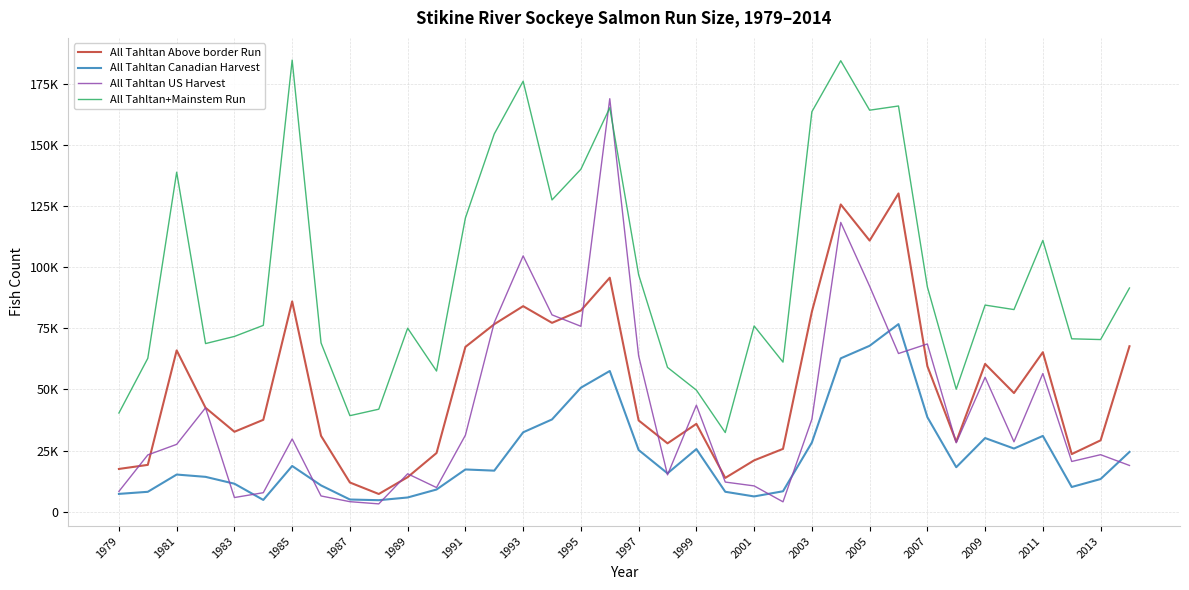

What are all the series names shown in the legend?

All Tahltan Above border Run, All Tahltan Canadian Harvest, All Tahltan US Harvest, All Tahltan+Mainstem Run